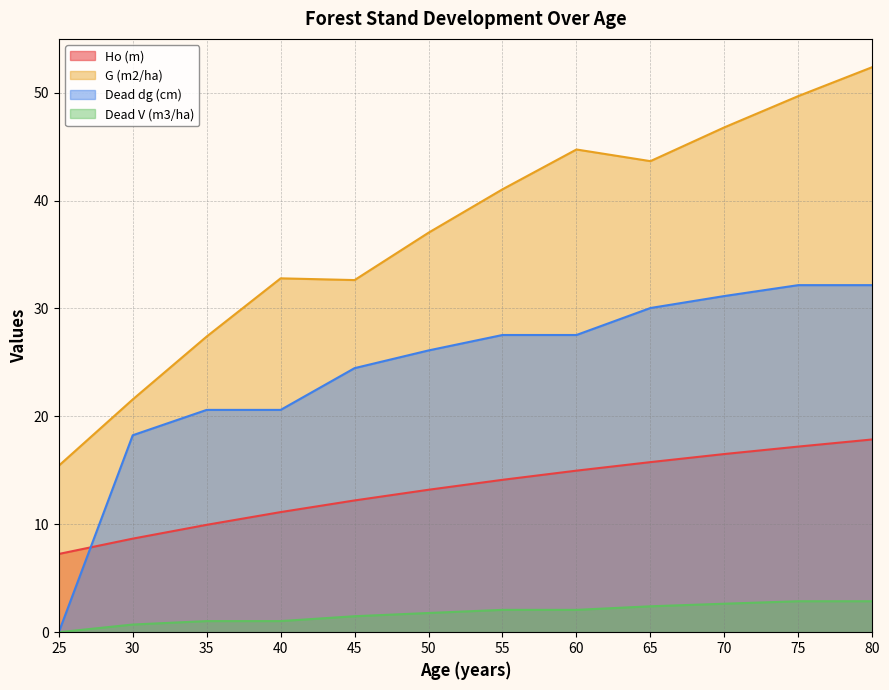

At which label does Dead dg (cm) reach its peak?

75